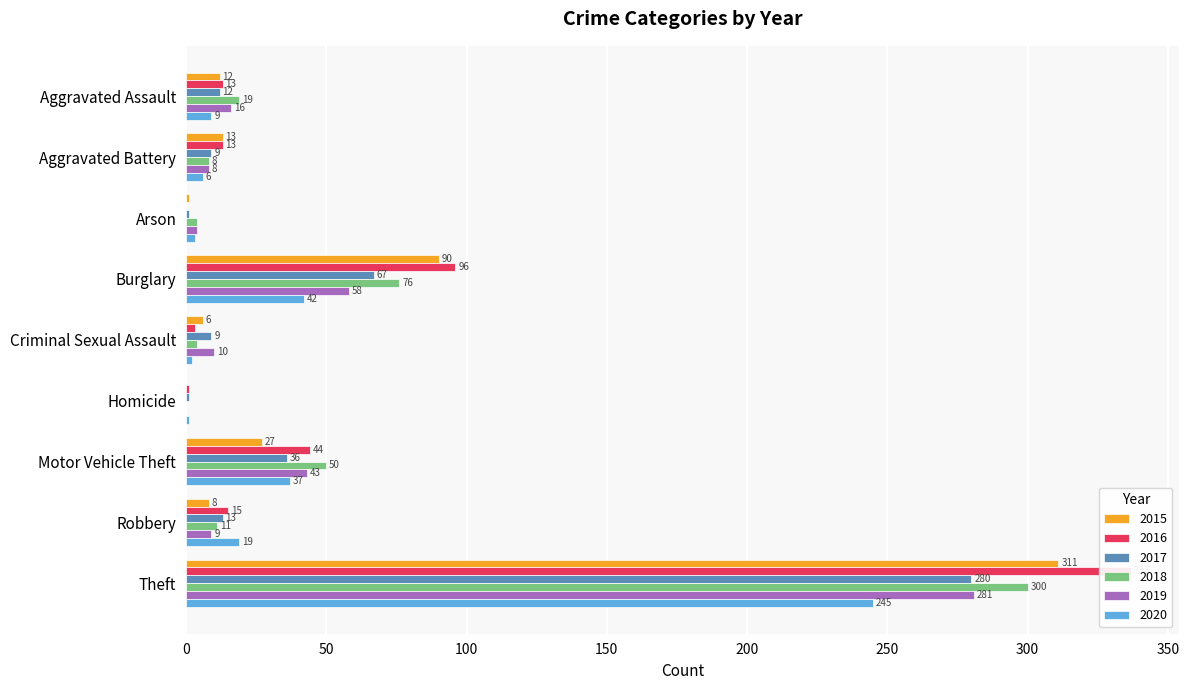

What is the label of the 9th bar from the left?

Theft